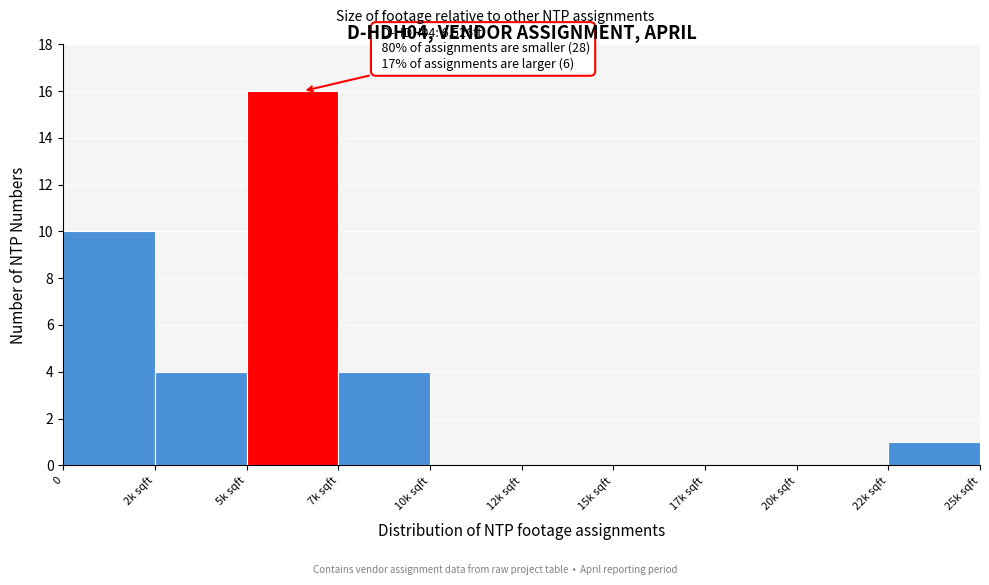

Reading left to right, list all the values displayed in this chart.

0=10	2k sqft=4	5k sqft=16	7k sqft=4	10k sqft=0	12k sqft=0	15k sqft=0	17k sqft=0	20k sqft=0	22k sqft=1